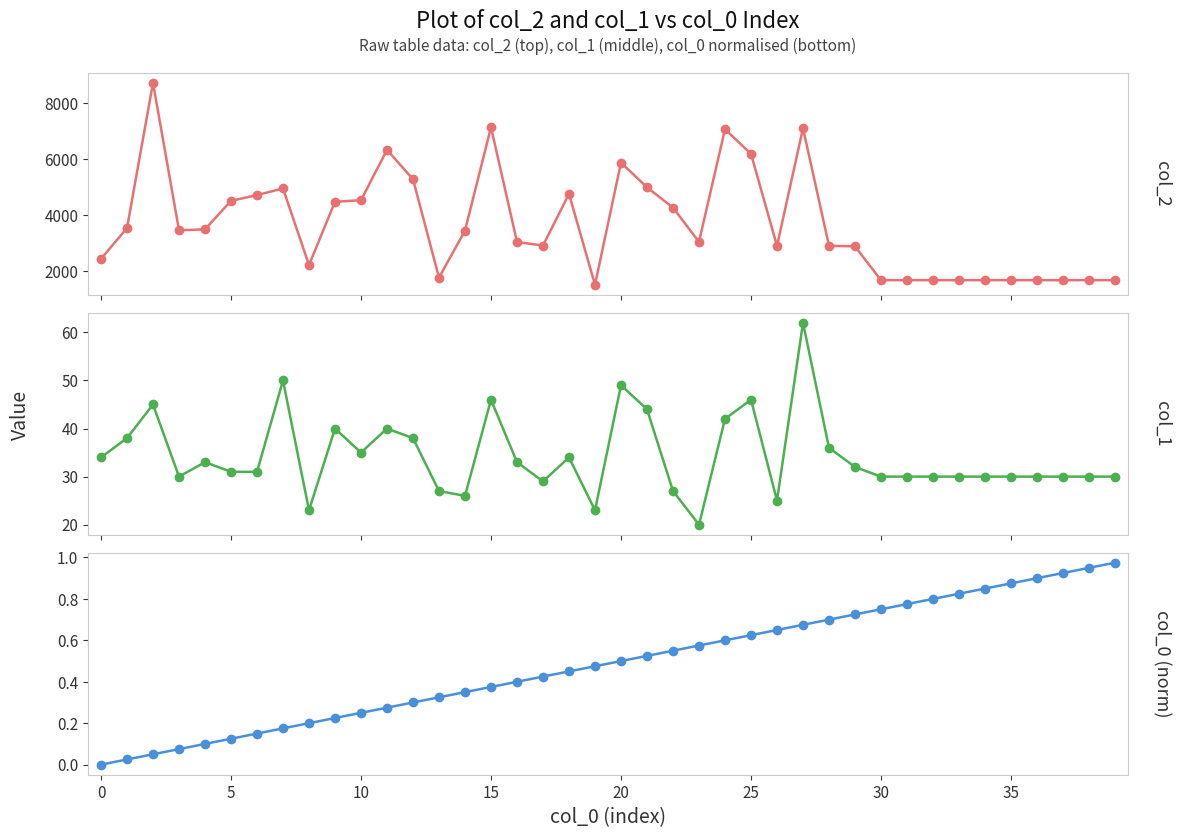

True or false: col_2 and col_1 intersect in this chart.

False